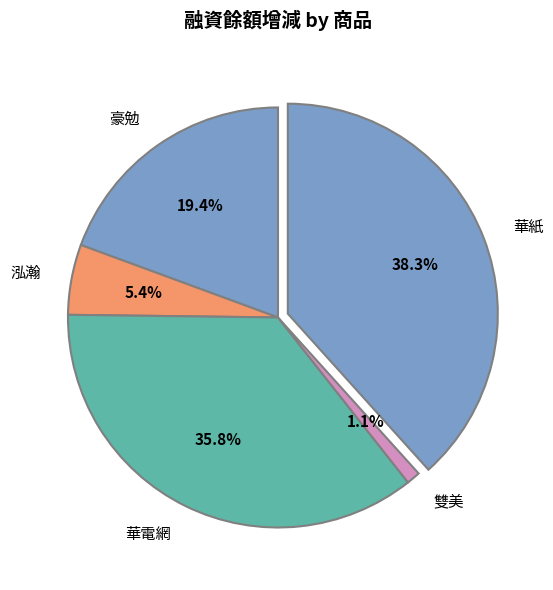

Does 泓瀚 represent more than half of the total?

No